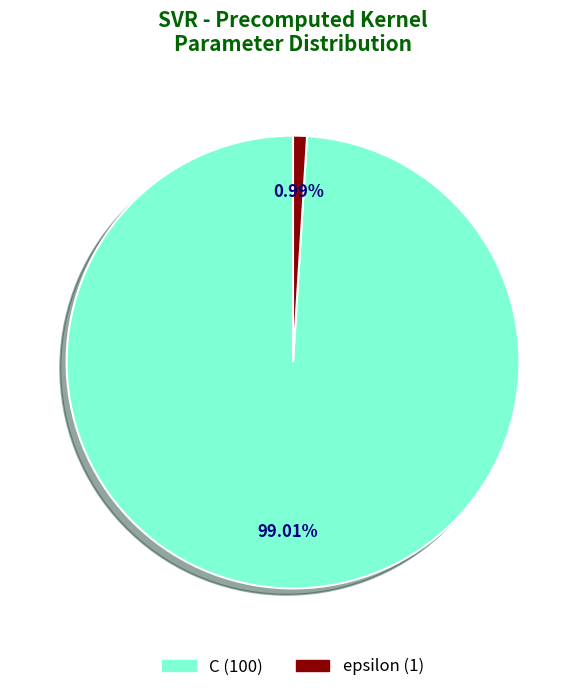

Between epsilon and C, which is larger?

C